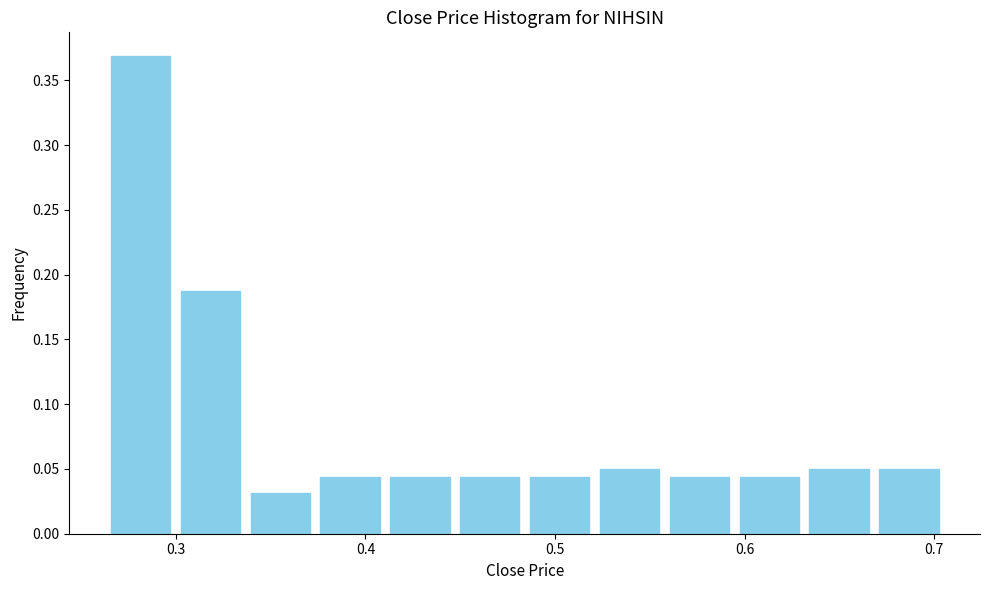

Around what value on the x-axis is the tallest bar? Give the approximate position of its centre, as read against the axis.

0.28